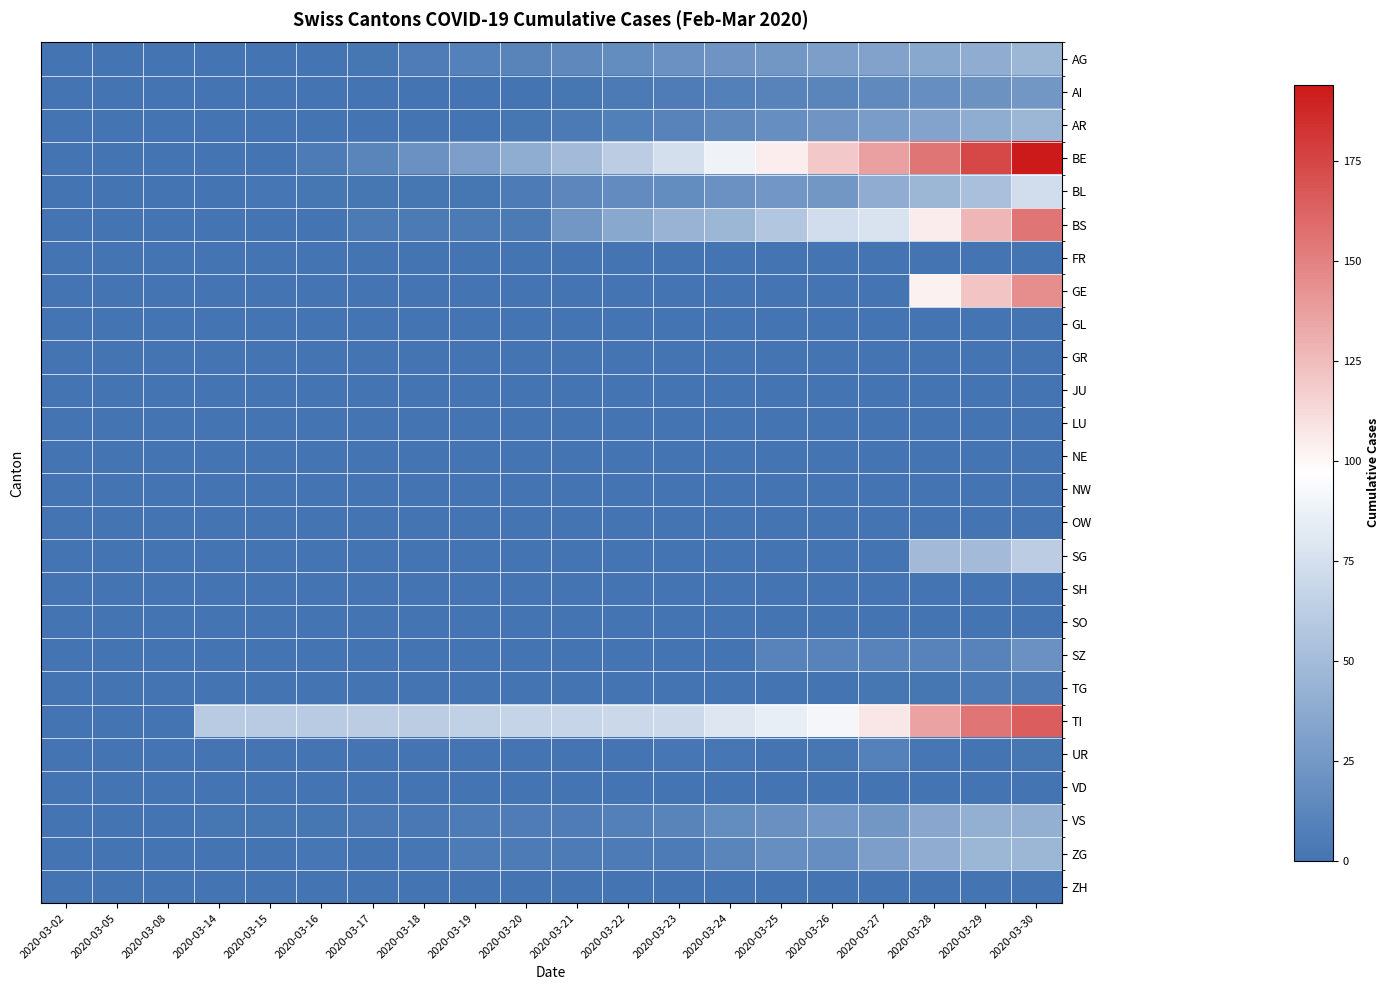

What is the greatest value displayed?

194